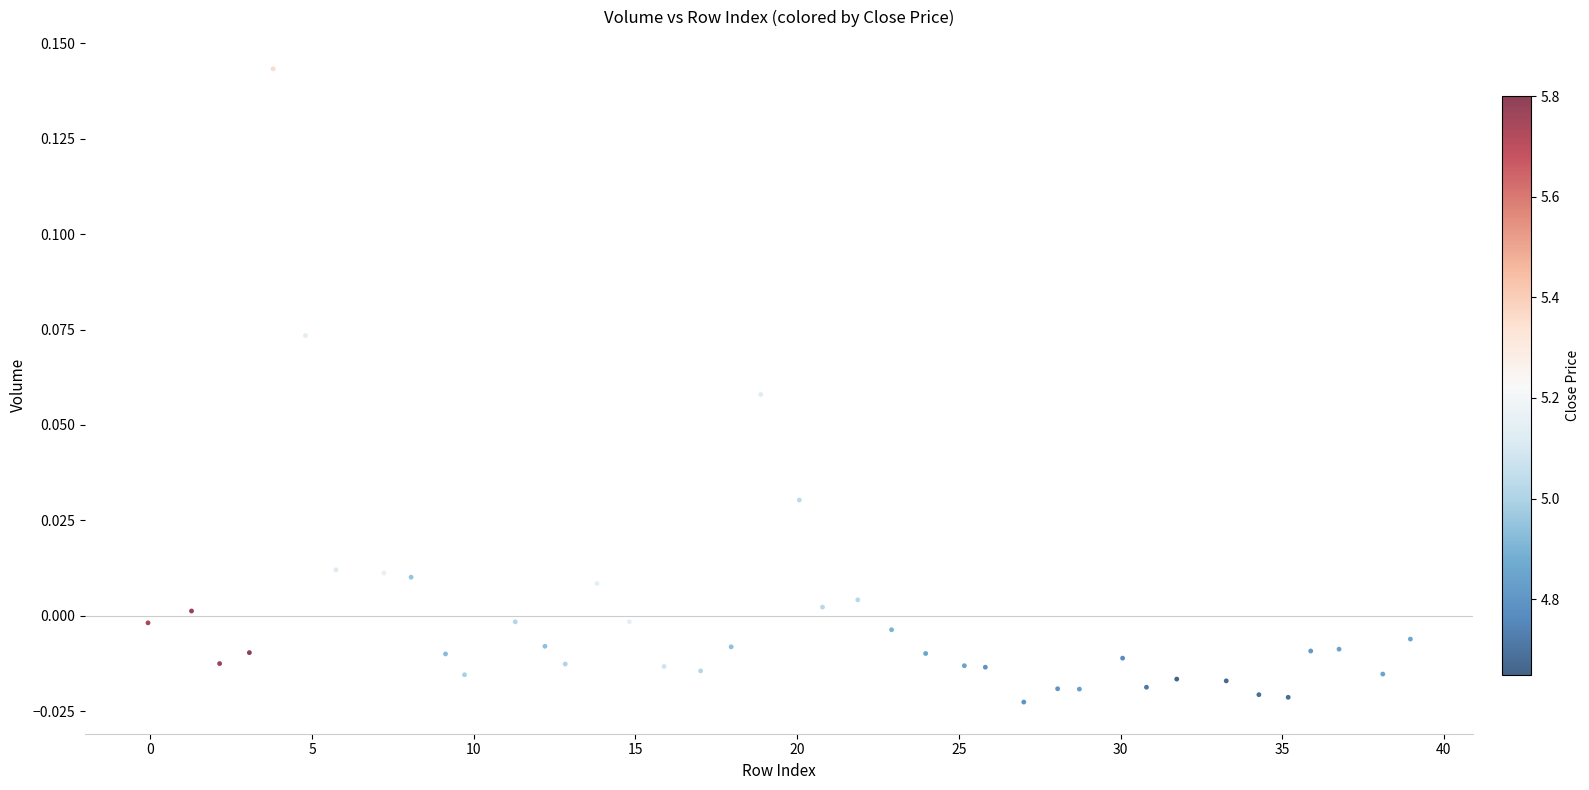

Count the number of points in this scatter plot.

40